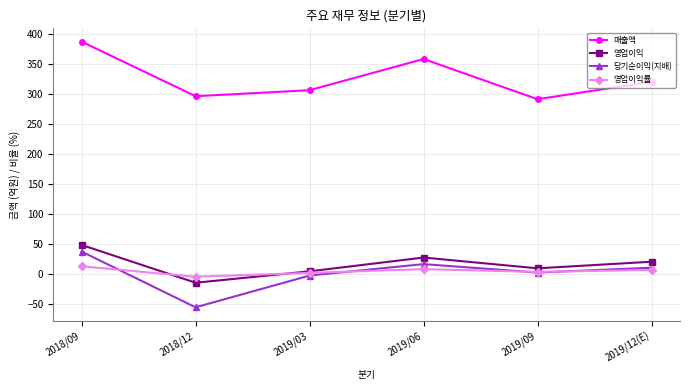

What position from the right is 2018/09?

6